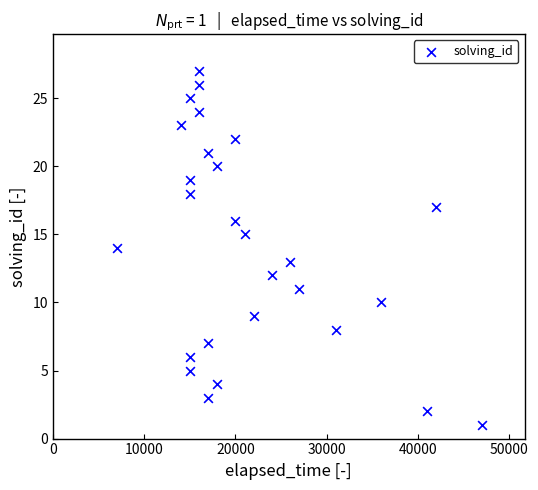

What is the range of Y values (max minus min)?

26